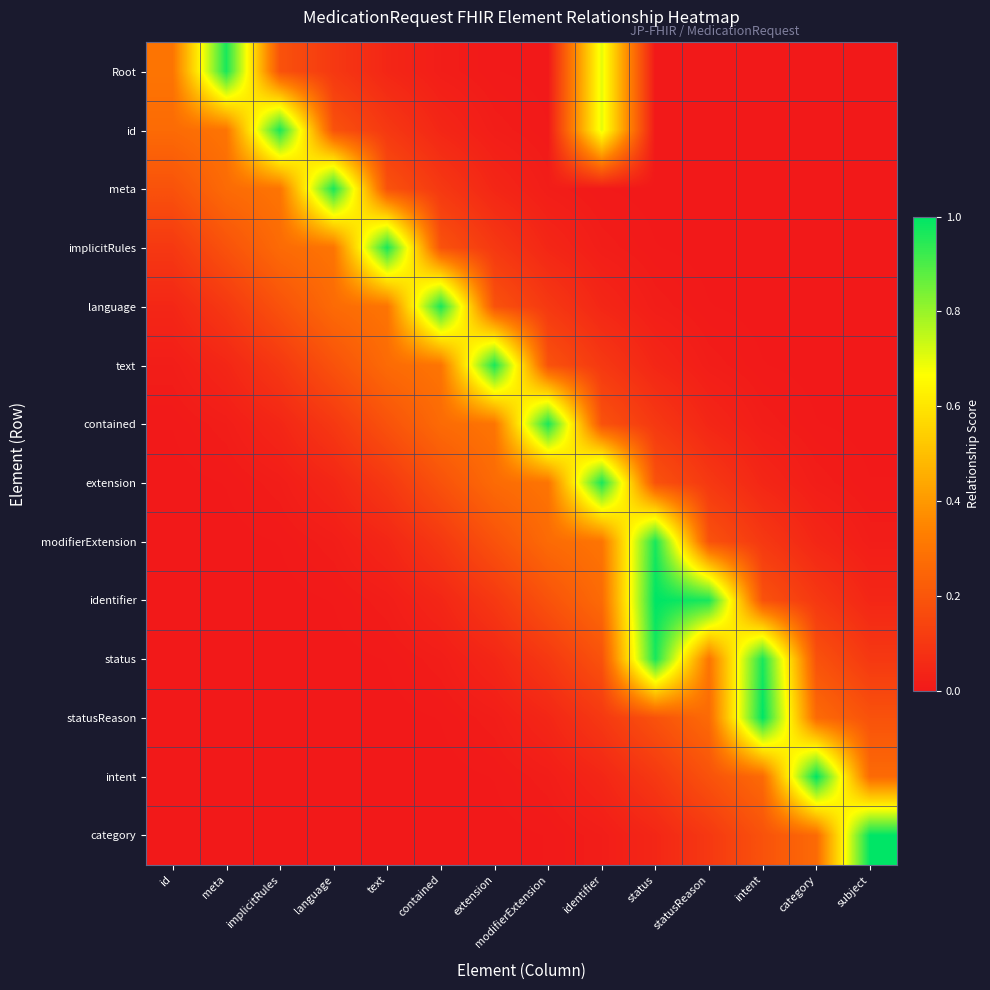

Reading left to right, extract all data points from this chart.

Root: id=0.3	meta=1.0	implicitRules=0.2	language=0.1	text=0.0	contained=0.0	extension=0.0	modifierExtension=0.0	identifier=0.7	status=0.0	statusReason=0.0	intent=0.0	category=0.0	subject=0.0
id: id=0.3	meta=0.3	implicitRules=1.0	language=0.2	text=0.1	contained=0.0	extension=0.0	modifierExtension=0.0	identifier=0.7	status=0.0	statusReason=0.0	intent=0.0	category=0.0	subject=0.0
meta: id=0.2	meta=0.3	implicitRules=0.3	language=1.0	text=0.2	contained=0.1	extension=0.0	modifierExtension=0.0	identifier=0.0	status=0.0	statusReason=0.0	intent=0.0	category=0.0	subject=0.0
implicitRules: id=0.1	meta=0.2	implicitRules=0.3	language=0.3	text=1.0	contained=0.2	extension=0.1	modifierExtension=0.0	identifier=0.0	status=0.0	statusReason=0.0	intent=0.0	category=0.0	subject=0.0
language: id=0.0	meta=0.1	implicitRules=0.2	language=0.3	text=0.3	contained=1.0	extension=0.2	modifierExtension=0.1	identifier=0.0	status=0.0	statusReason=0.0	intent=0.0	category=0.0	subject=0.0
text: id=0.0	meta=0.0	implicitRules=0.1	language=0.2	text=0.3	contained=0.3	extension=1.0	modifierExtension=0.2	identifier=0.1	status=0.0	statusReason=0.0	intent=0.0	category=0.0	subject=0.0
contained: id=0.0	meta=0.0	implicitRules=0.0	language=0.1	text=0.2	contained=0.3	extension=0.3	modifierExtension=1.0	identifier=0.2	status=0.1	statusReason=0.0	intent=0.0	category=0.0	subject=0.0
extension: id=0.0	meta=0.0	implicitRules=0.0	language=0.0	text=0.1	contained=0.2	extension=0.3	modifierExtension=0.3	identifier=1.0	status=0.2	statusReason=0.1	intent=0.0	category=0.0	subject=0.0
modifierExtension: id=0.0	meta=0.0	implicitRules=0.0	language=0.0	text=0.0	contained=0.1	extension=0.2	modifierExtension=0.3	identifier=0.3	status=1.0	statusReason=0.2	intent=0.1	category=0.0	subject=0.0
identifier: id=0.0	meta=0.0	implicitRules=0.0	language=0.0	text=0.0	contained=0.0	extension=0.1	modifierExtension=0.2	identifier=0.3	status=1.0	statusReason=1.0	intent=0.2	category=0.1	subject=0.0
status: id=0.0	meta=0.0	implicitRules=0.0	language=0.0	text=0.0	contained=0.0	extension=0.0	modifierExtension=0.1	identifier=0.2	status=1.0	statusReason=0.3	intent=1.0	category=0.2	subject=0.1
statusReason: id=0.0	meta=0.0	implicitRules=0.0	language=0.0	text=0.0	contained=0.0	extension=0.0	modifierExtension=0.0	identifier=0.1	status=0.2	statusReason=0.3	intent=1.0	category=0.3	subject=0.2
intent: id=0.0	meta=0.0	implicitRules=0.0	language=0.0	text=0.0	contained=0.0	extension=0.0	modifierExtension=0.0	identifier=0.0	status=0.1	statusReason=0.2	intent=0.3	category=1.0	subject=0.3
category: id=0.0	meta=0.0	implicitRules=0.0	language=0.0	text=0.0	contained=0.0	extension=0.0	modifierExtension=0.0	identifier=0.0	status=0.0	statusReason=0.1	intent=0.2	category=0.3	subject=1.0